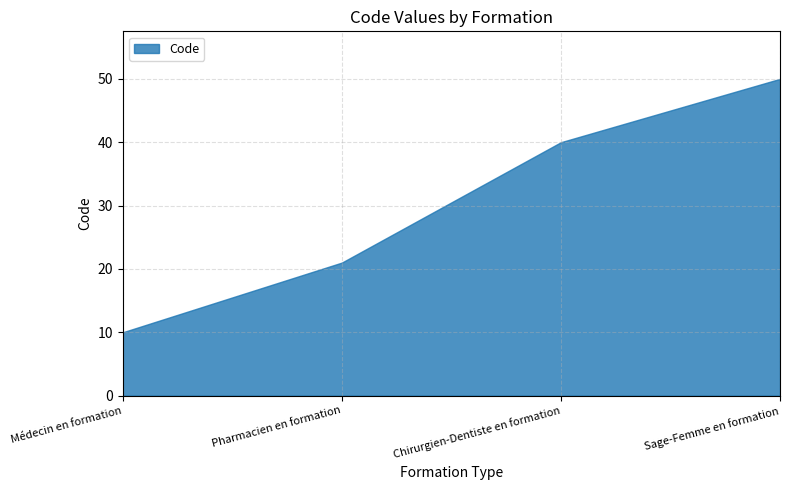

What is the greatest value displayed?

50